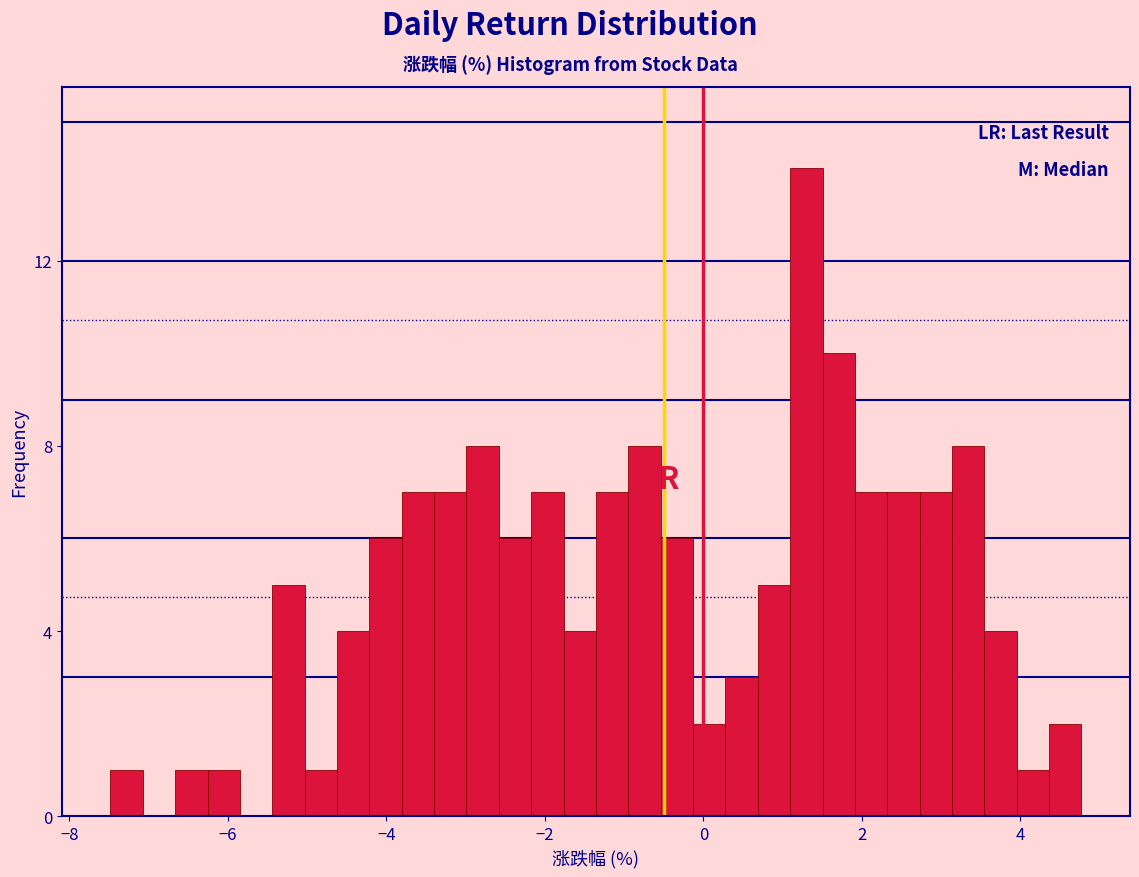

Around what value on the x-axis is the tallest bar? Give the approximate position of its centre, as read against the axis.

1.2